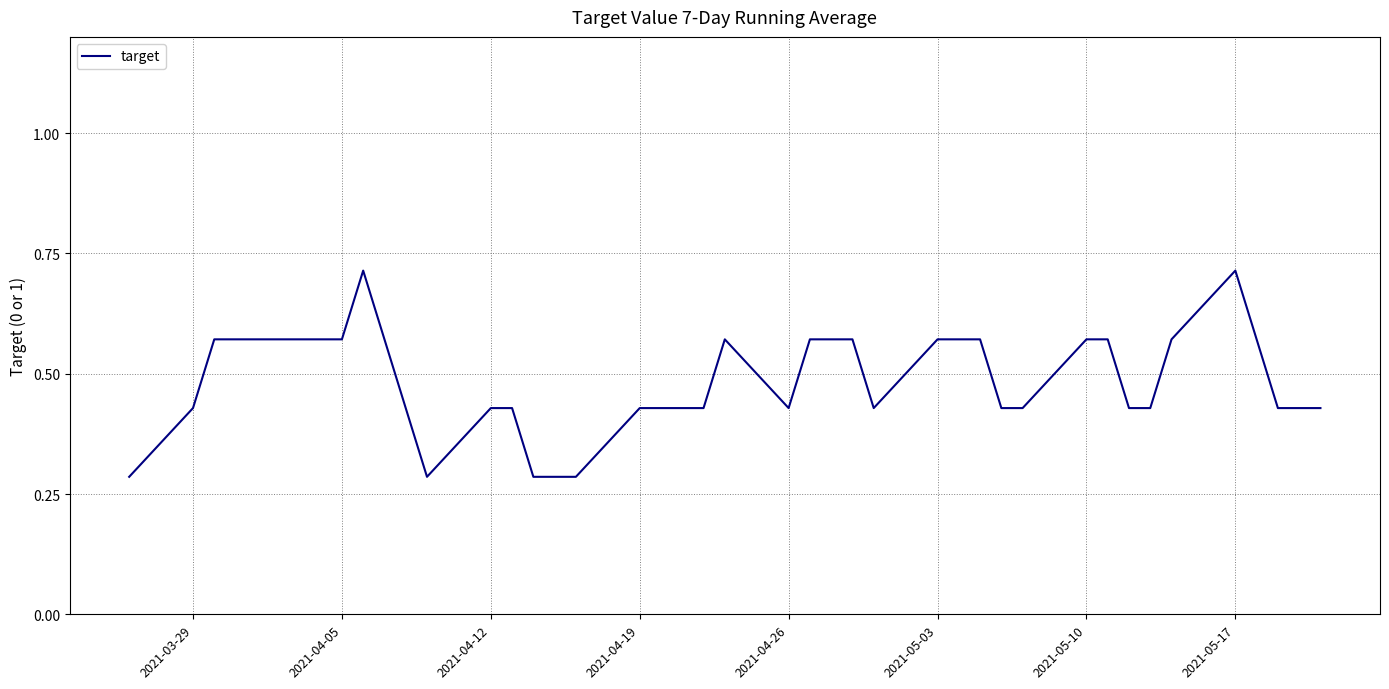

What is the sum of all values?

19.3